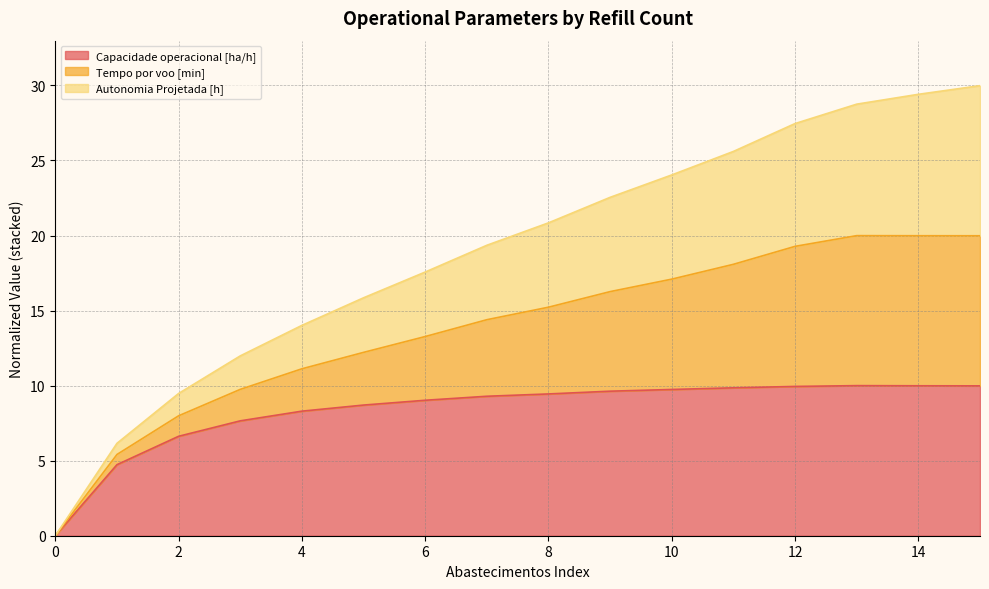

What is the difference between the highest and lowest values at 7?

10.1